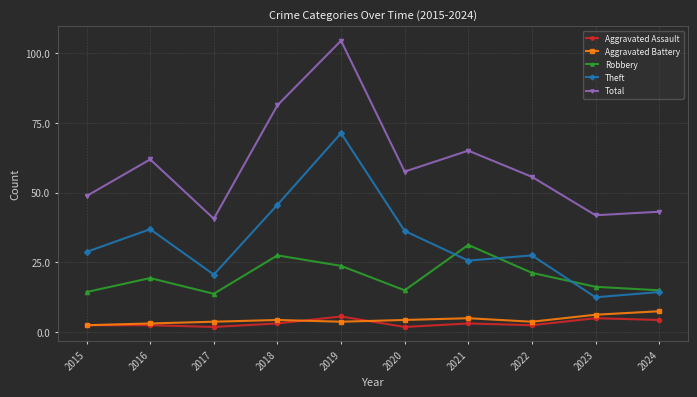

What are all the series names shown in the legend?

Aggravated Assault, Aggravated Battery, Robbery, Theft, Total